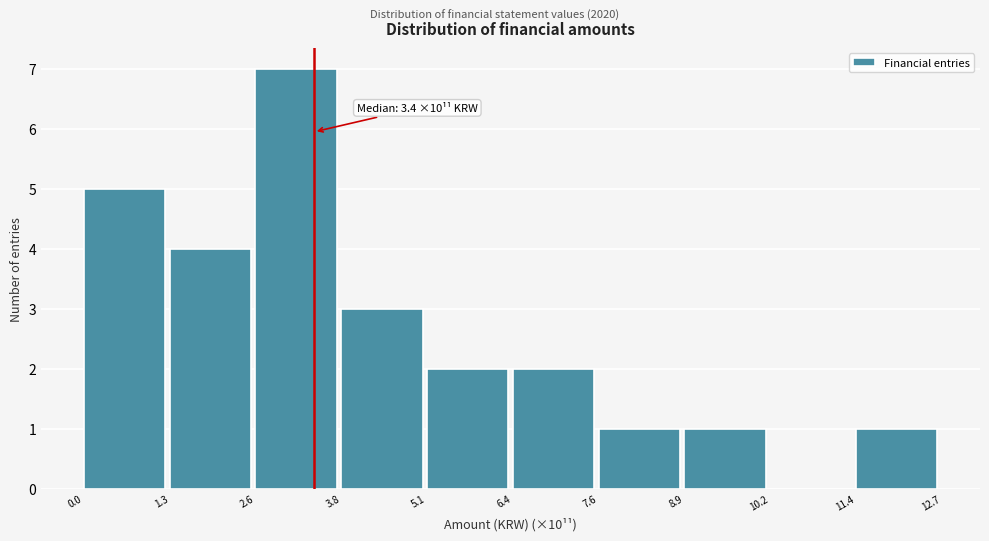

Which range on the x-axis has the tallest bar?

2.6 to 3.8